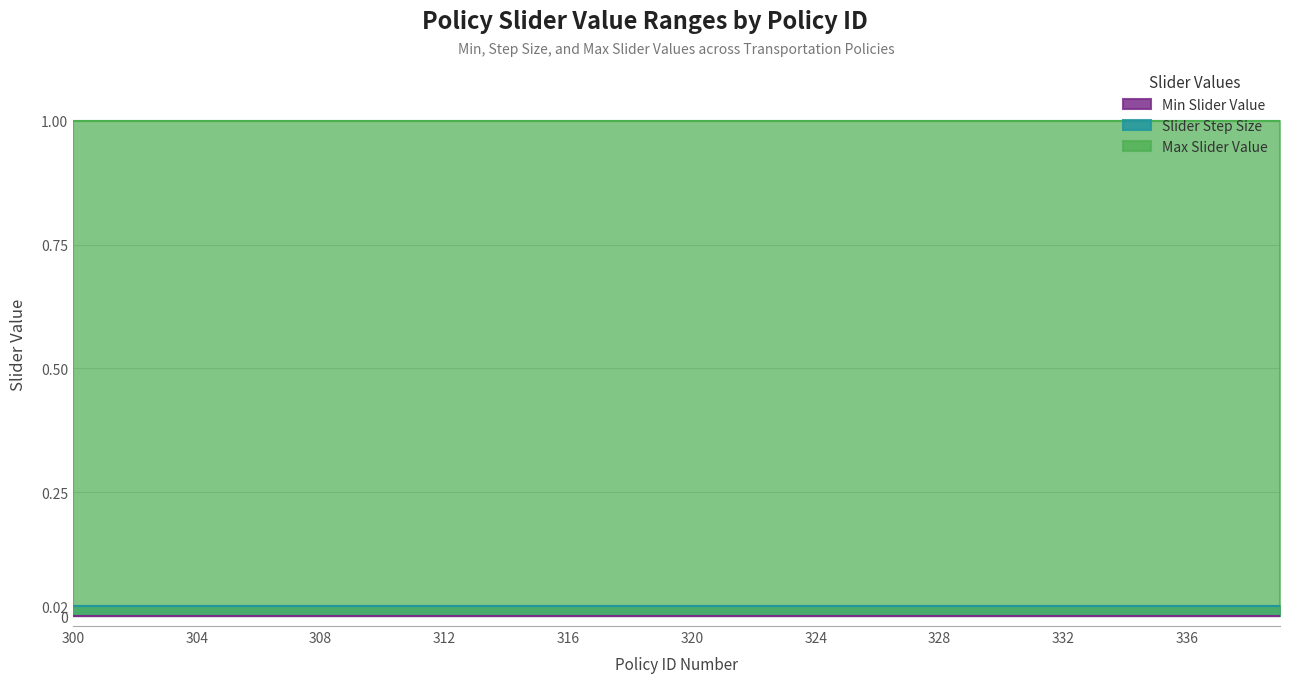

Which series has the widest spread of values?

Max Slider Value